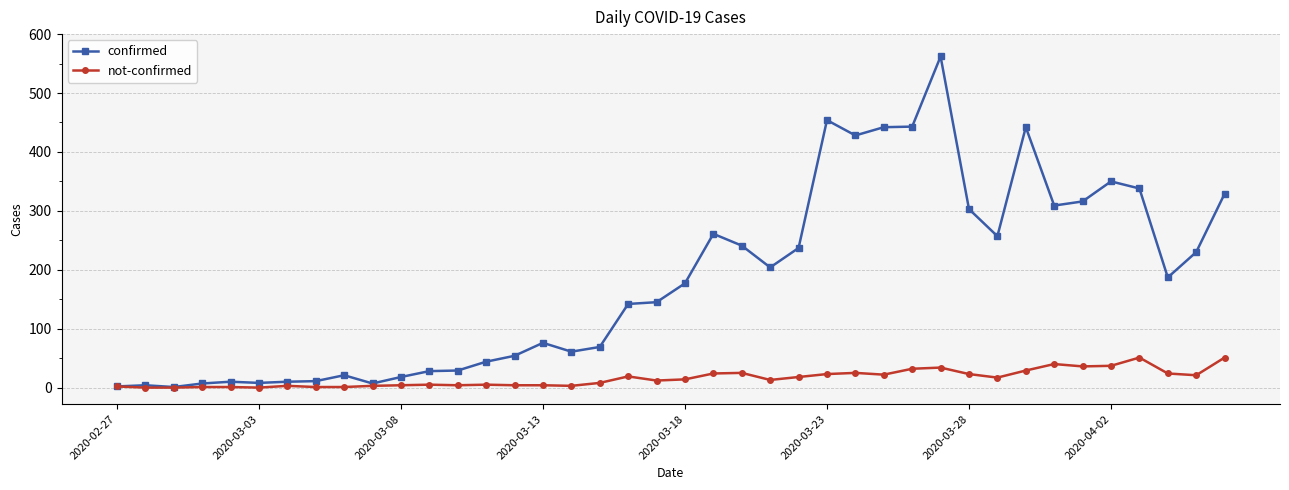

List the series in order of their peak value, lowest first.

not-confirmed, confirmed